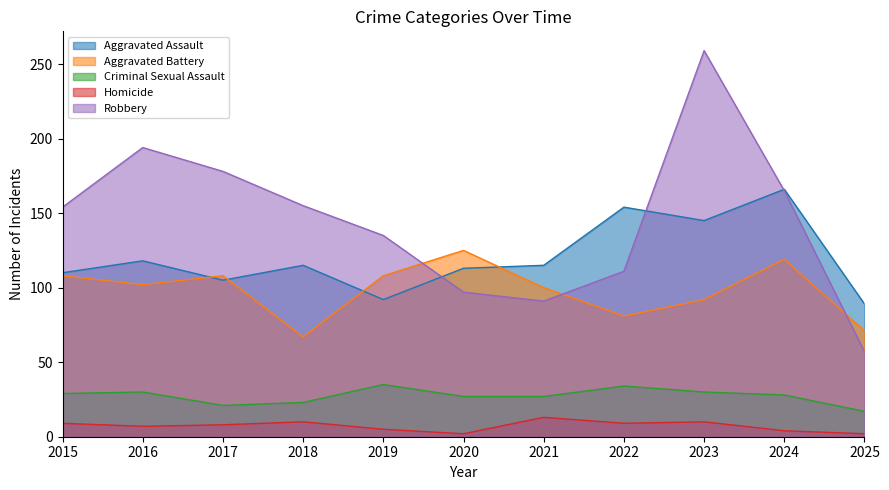

What is the value of the Aggravated Battery point at the 10th from the left?

119